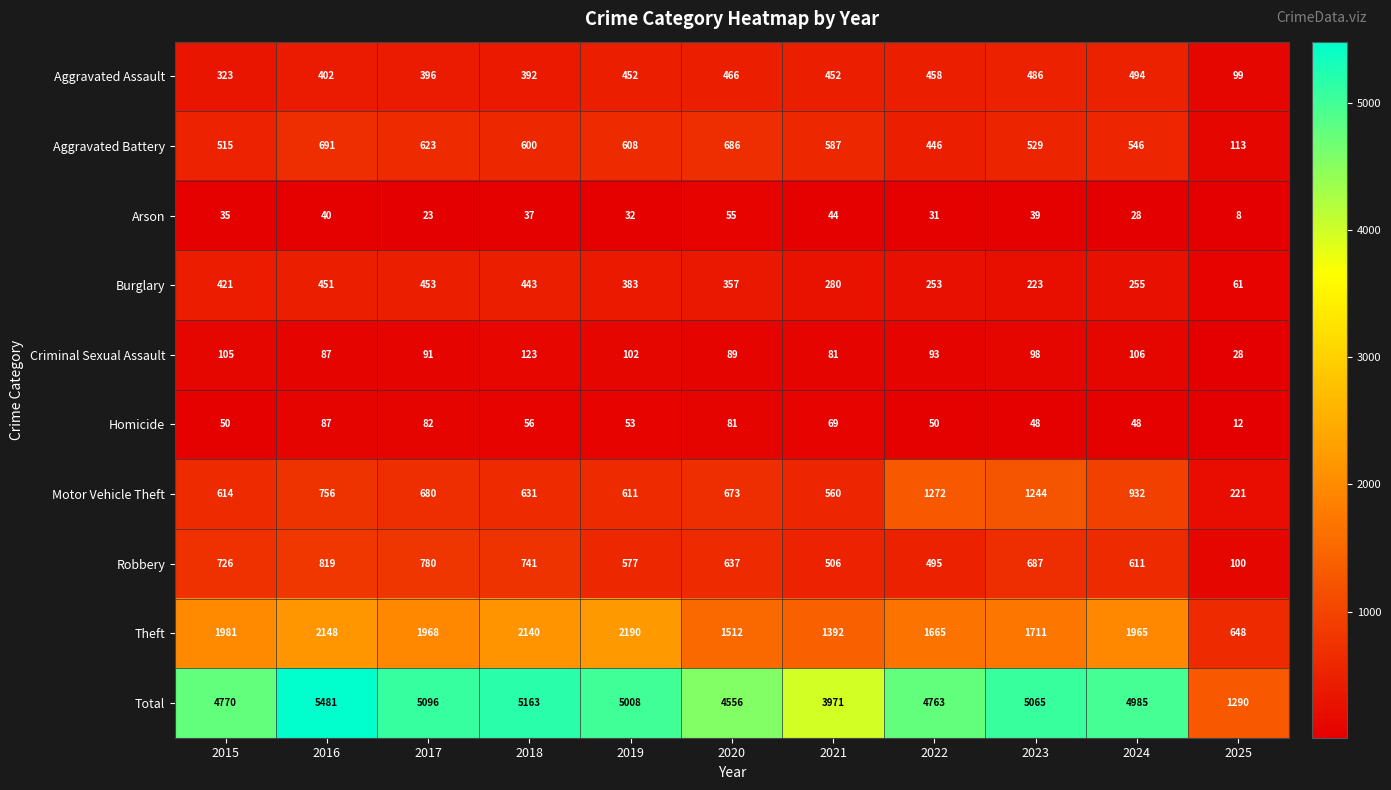

What is the difference between the maximum and second lowest values in the Arson series?

32